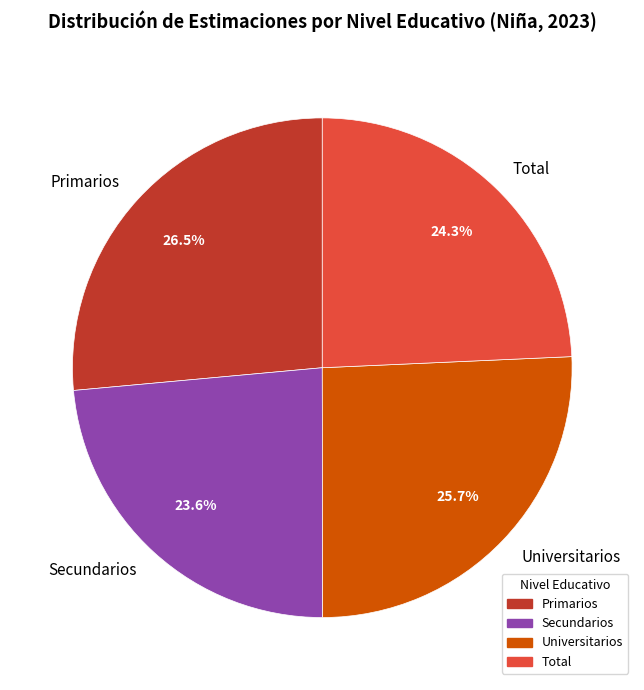

To the nearest percent, what is the difference between the largest and smallest slice percentages?

3%